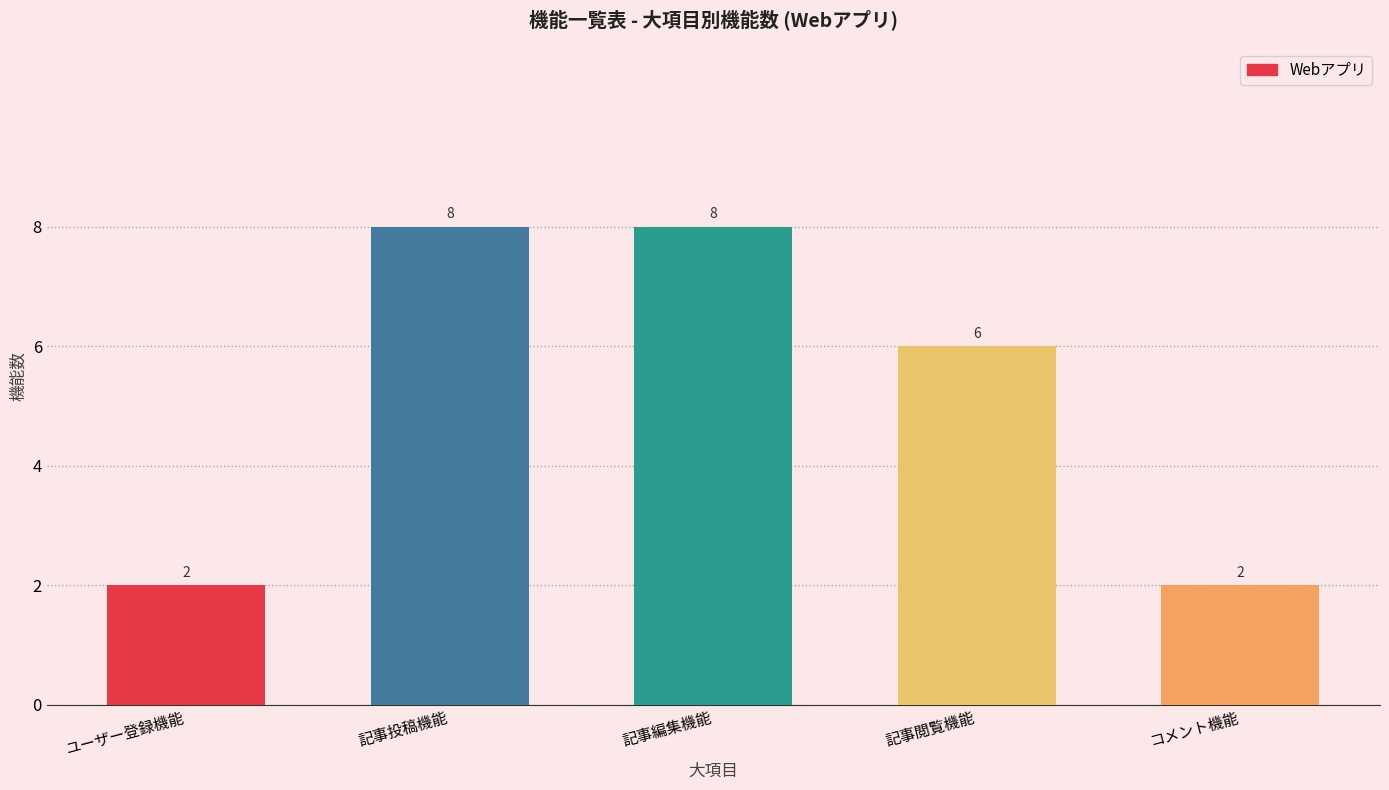

What is the maximum value shown in the chart?

8